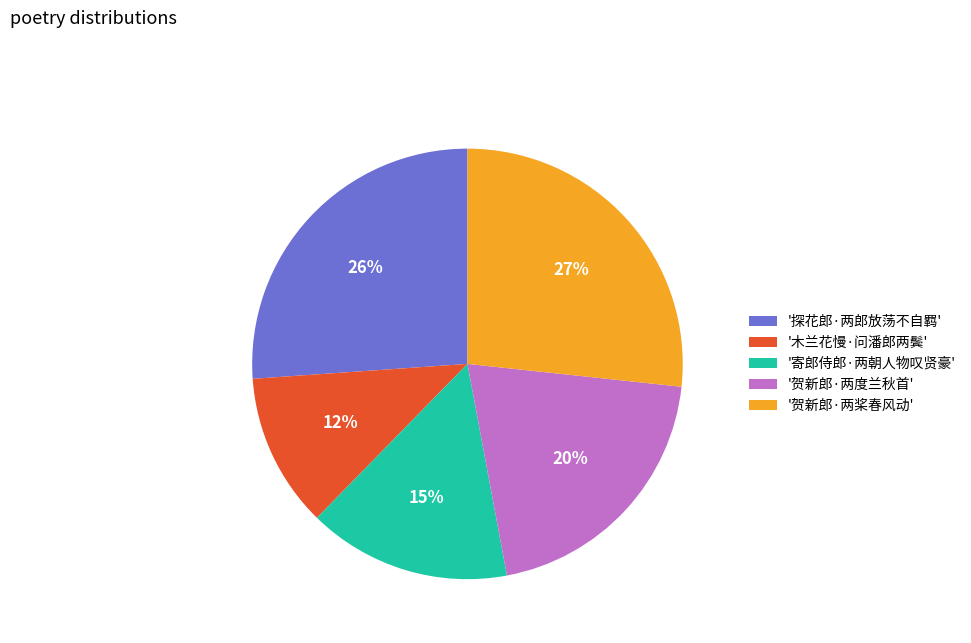

Is it true that '贺新郎·两度兰秋首' is 13% of the pie?

False